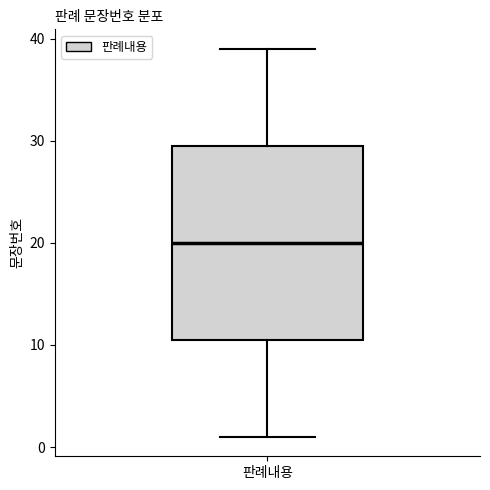

Transcribe this box plot: give where the median line is, the range the box spans, and where the two whiskers end, as read against the y-axis. The values are not printed on the chart, so give them approximately, as read against the axis.

median 20, box 11 to 30, whiskers 1 to 39